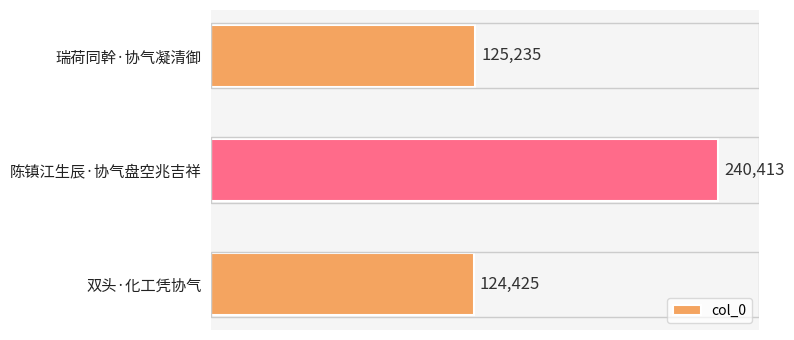

What is the value of the 2nd bar from the top?

240413